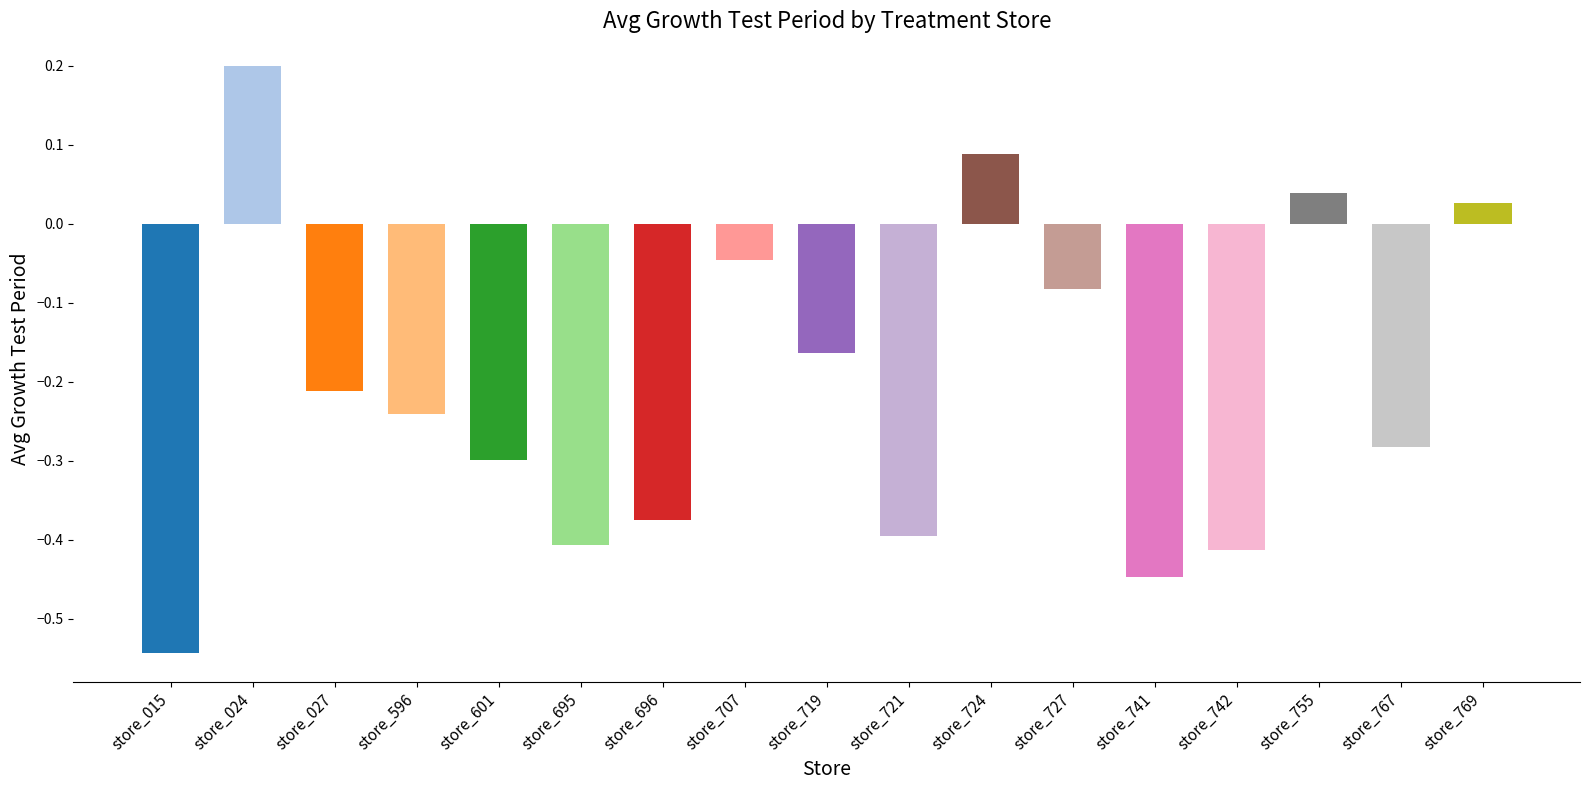

Where does the data first go above 0?

store_024